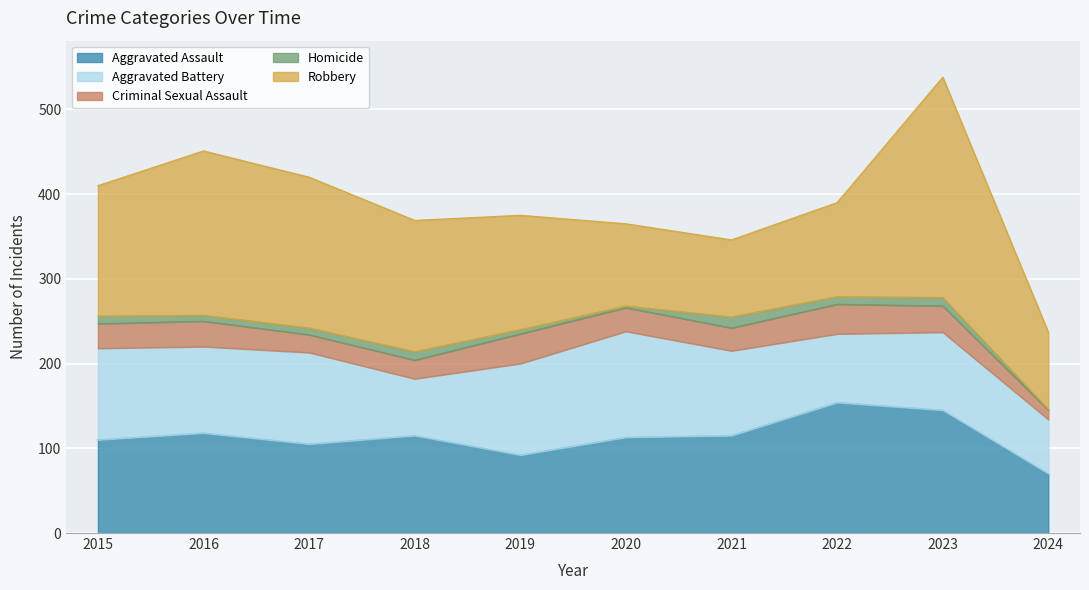

Rank the series by their maximum value, from highest to lowest.

Robbery, Aggravated Assault, Aggravated Battery, Criminal Sexual Assault, Homicide